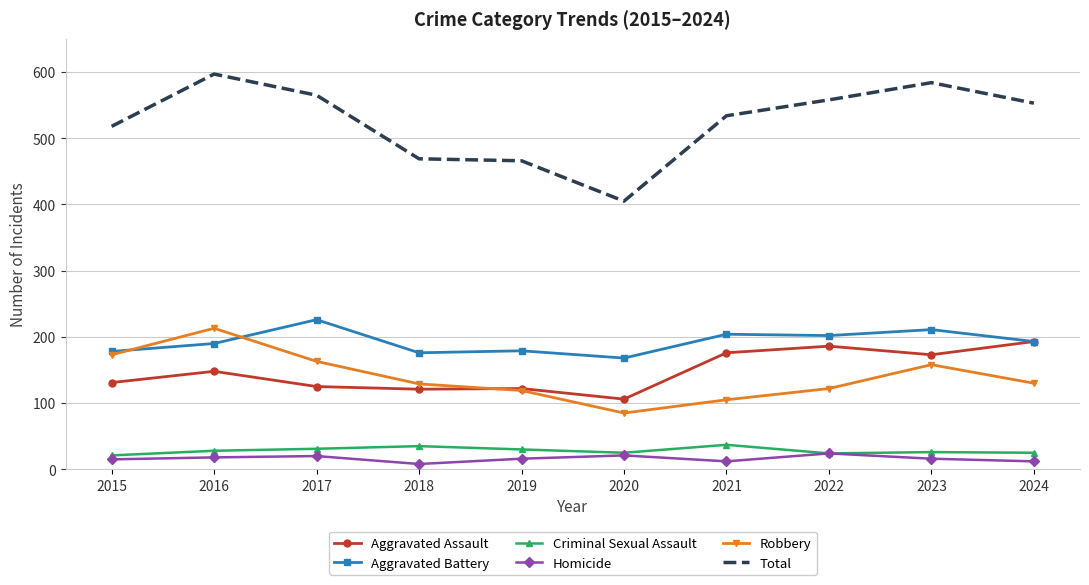

Is it true that Aggravated Battery equals 202 at 2022?

True